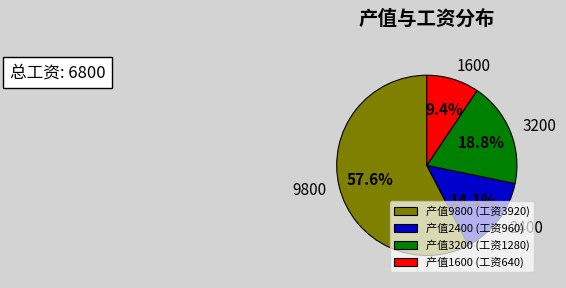

Count the number of slices in the pie.

4